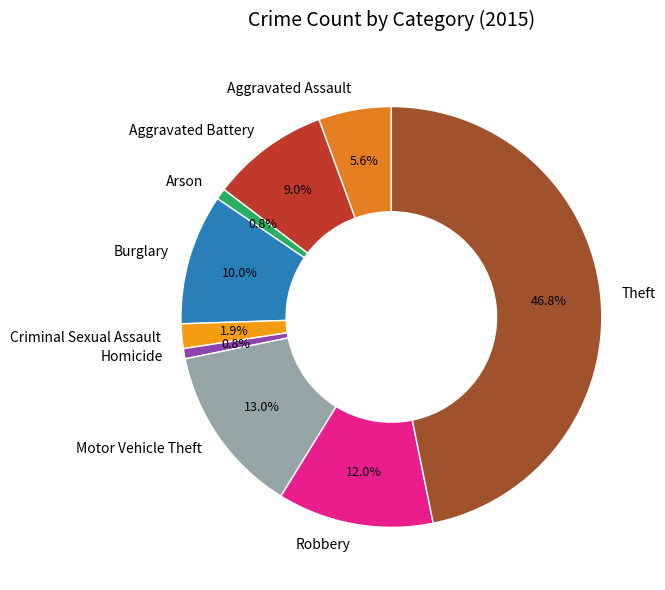

To the nearest percent, what percentage of the pie is Motor Vehicle Theft?

13%